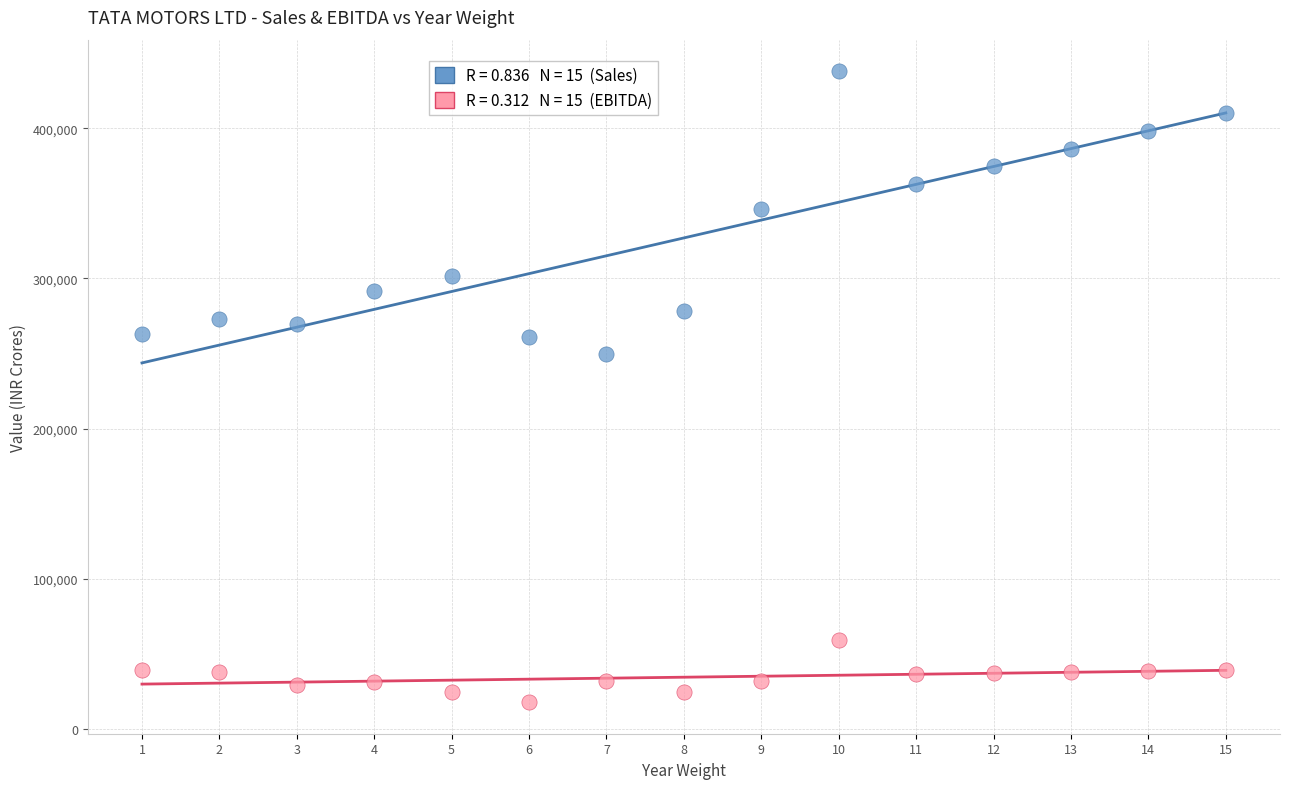

Across all series, what Y value is closest to 227957?

249794.8